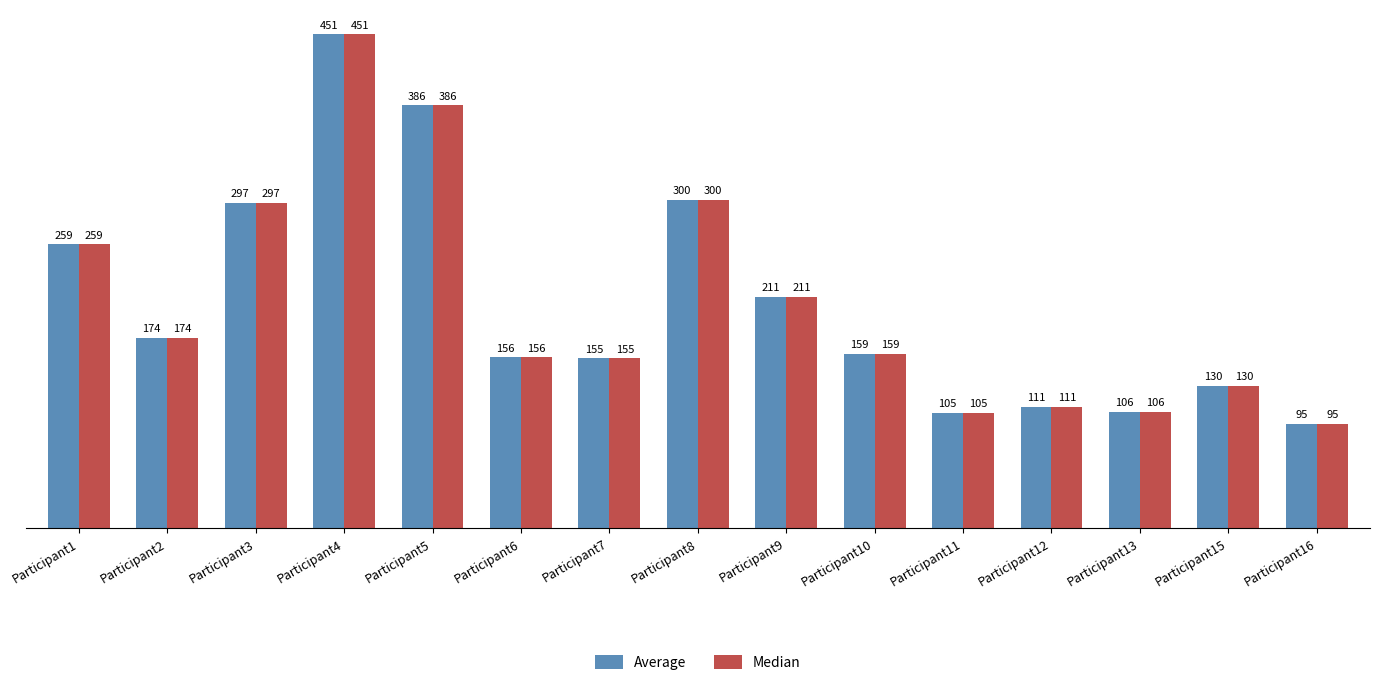

Reading right to left, transcribe all the data shown in this chart.

Average: Participant16=95	Participant15=130	Participant13=106	Participant12=111	Participant11=105	Participant10=159	Participant9=211	Participant8=300	Participant7=155	Participant6=156	Participant5=386	Participant4=451	Participant3=297	Participant2=174	Participant1=259
Median: Participant16=95	Participant15=130	Participant13=106	Participant12=111	Participant11=105	Participant10=159	Participant9=211	Participant8=300	Participant7=155	Participant6=156	Participant5=386	Participant4=451	Participant3=297	Participant2=174	Participant1=259